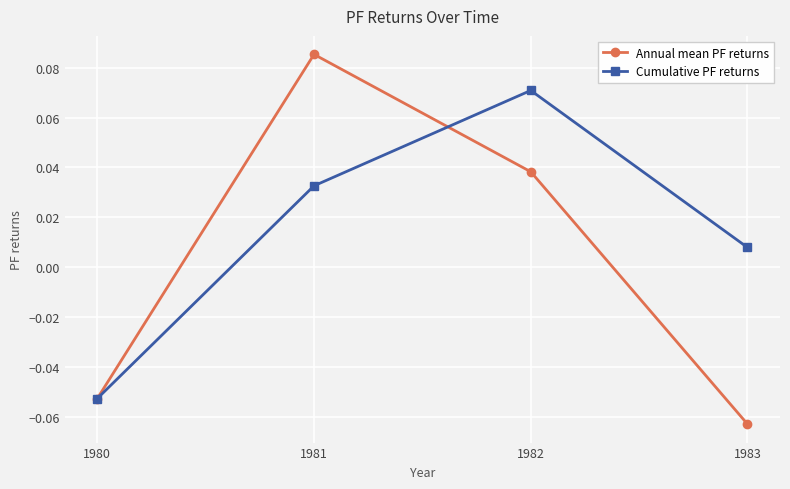

Rank the series by their maximum value, from lowest to highest.

Cumulative PF returns, Annual mean PF returns